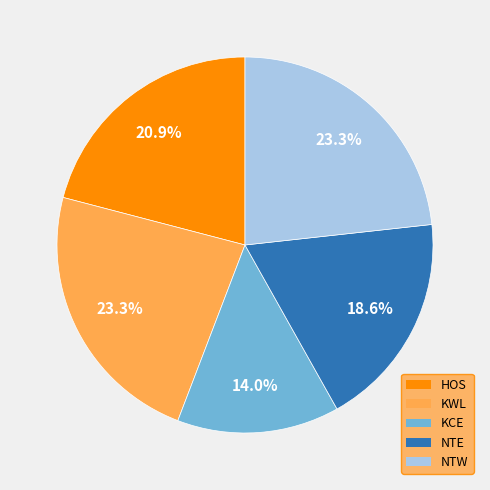

Is it true that KCE is 1% of the pie?

False